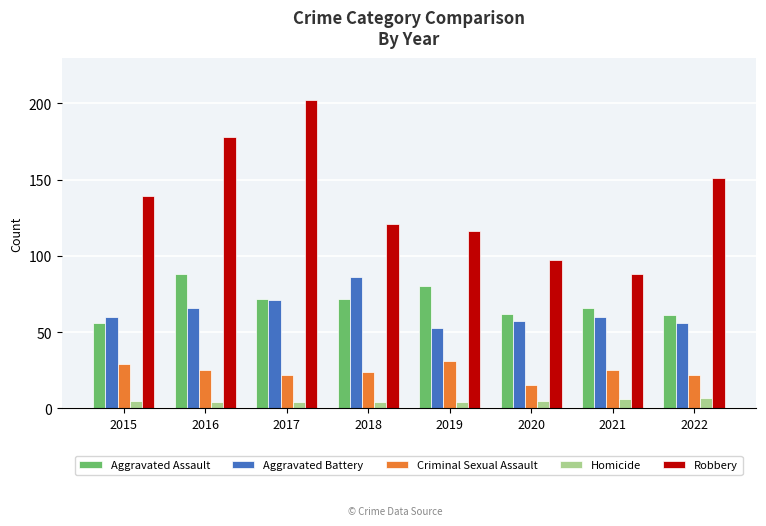

What is the difference between the highest and lowest values at 2017?

198